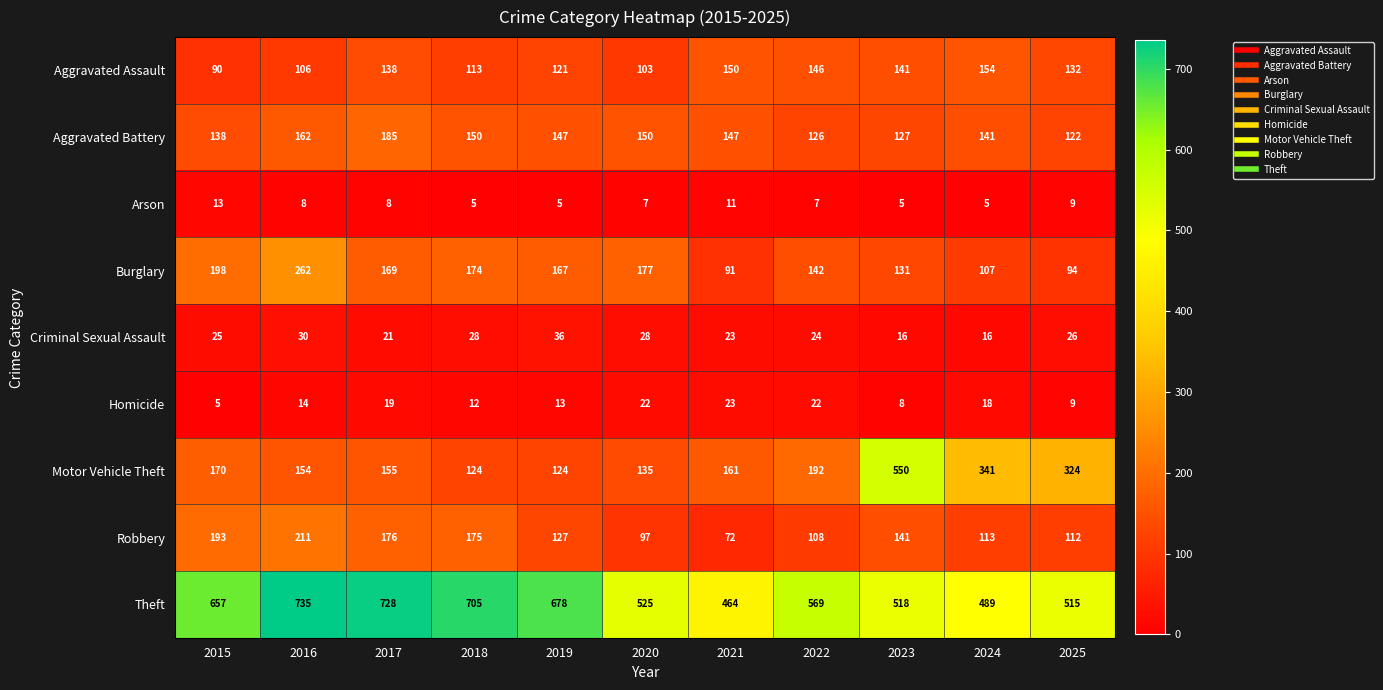

How many Arson values are between 5 and 9?

9